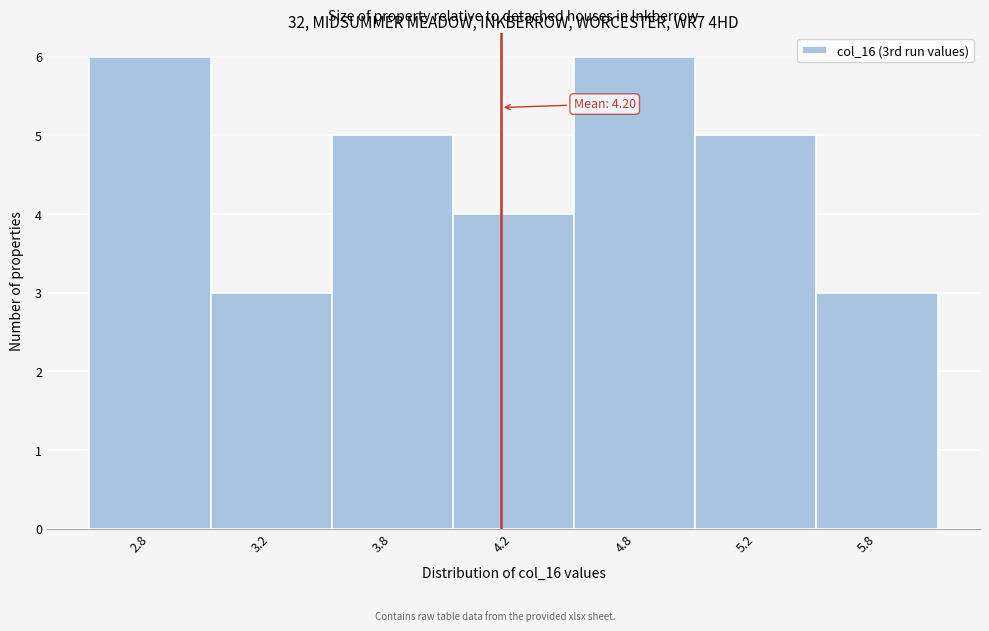

Reading left to right, what are all the values shown in this chart?

2.8=6	3.2=3	3.8=5	4.2=4	4.8=6	5.2=5	5.8=3